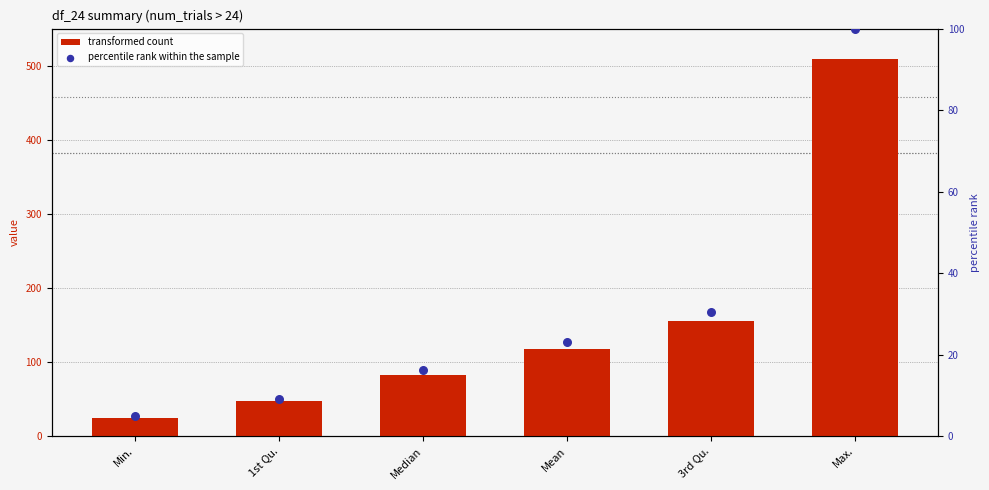

Which series has the largest total across all categories?

transformed count